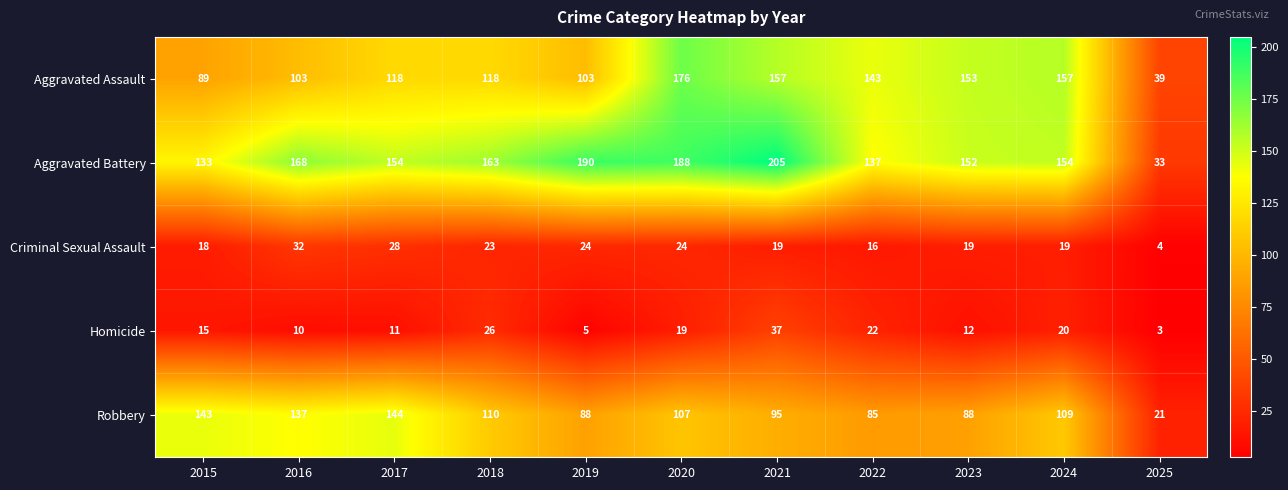

What is the average value of the Criminal Sexual Assault series?

21